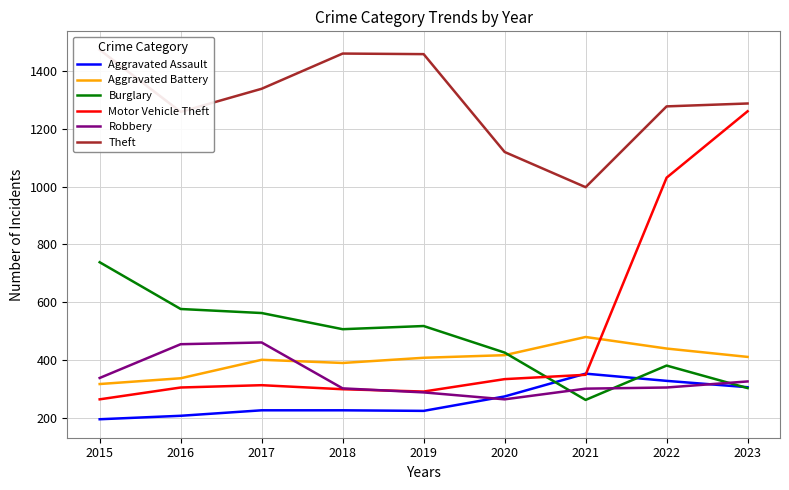

Between 2019 and 2017, which is larger?

2017